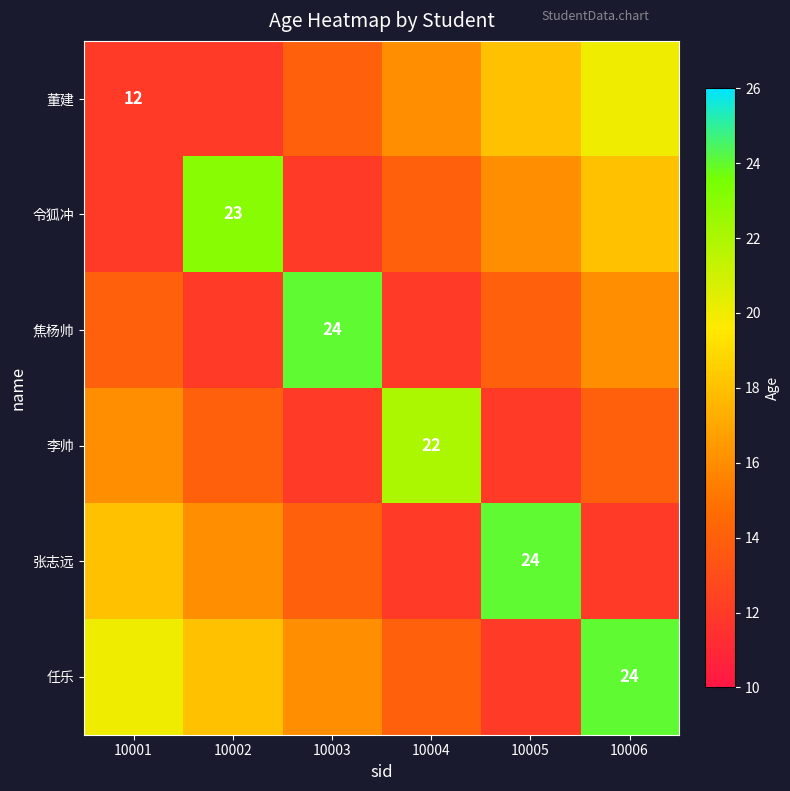

Between 10005 and 10001, which is larger?

10005